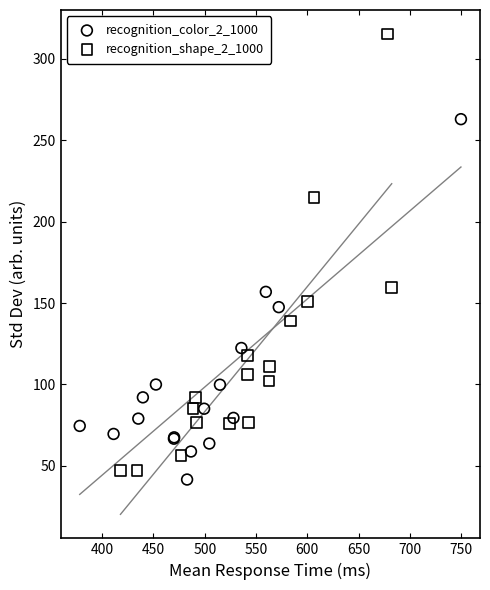

Which series contains the highest Y value?

recognition_shape_2_1000